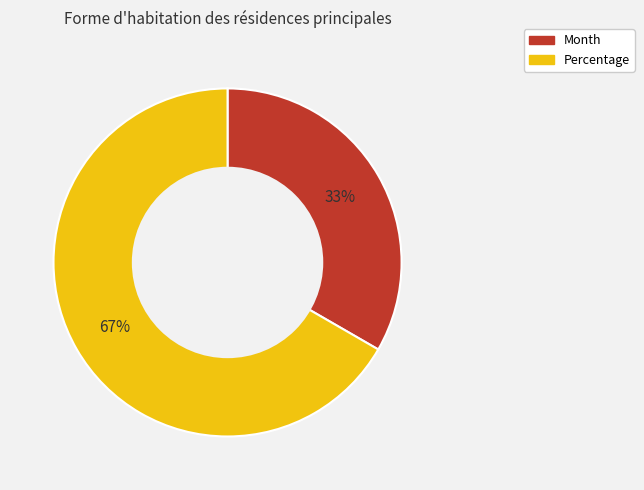

Rank the categories by value from lowest to highest.

Month, Percentage